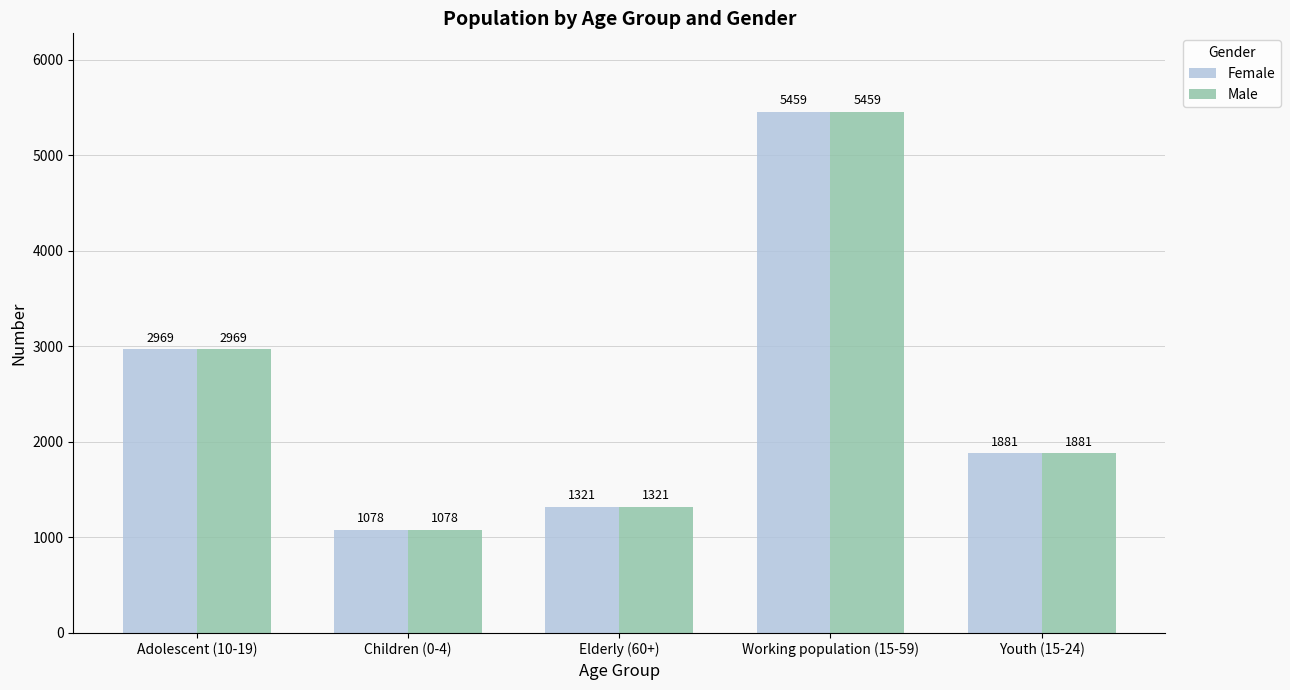

What is the difference between the second highest and second lowest values in the Male series?

1648